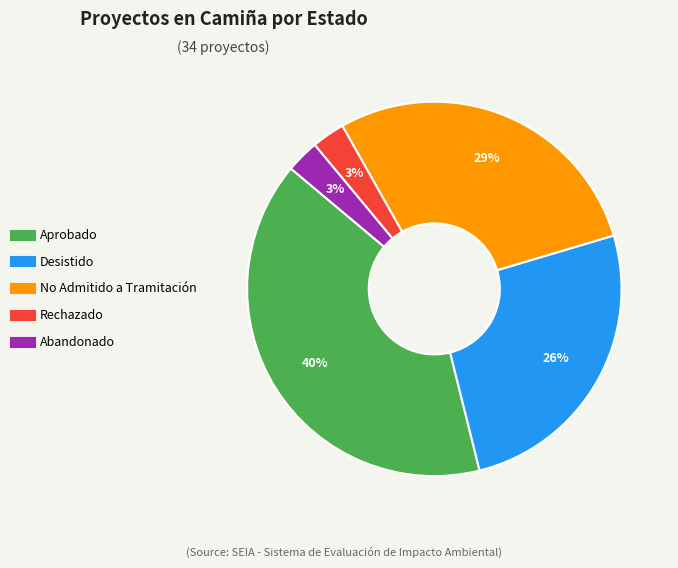

Does No Admitido a Tramitación represent more than half of the total?

No